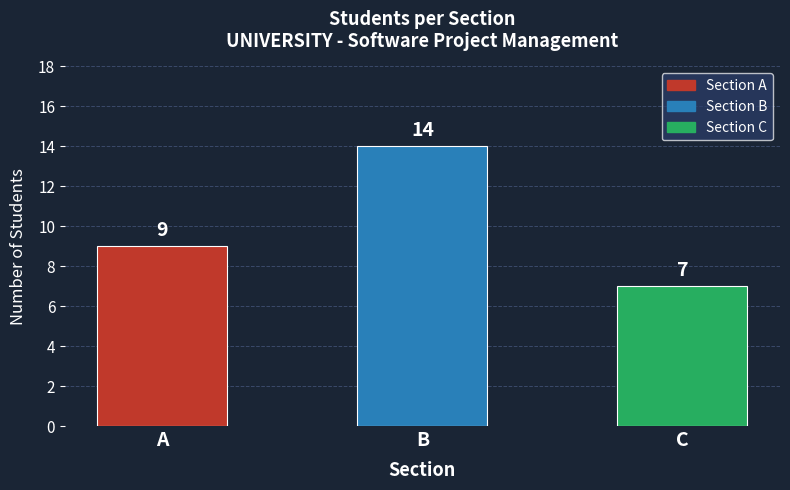

What is the difference between the maximum and minimum values?

7